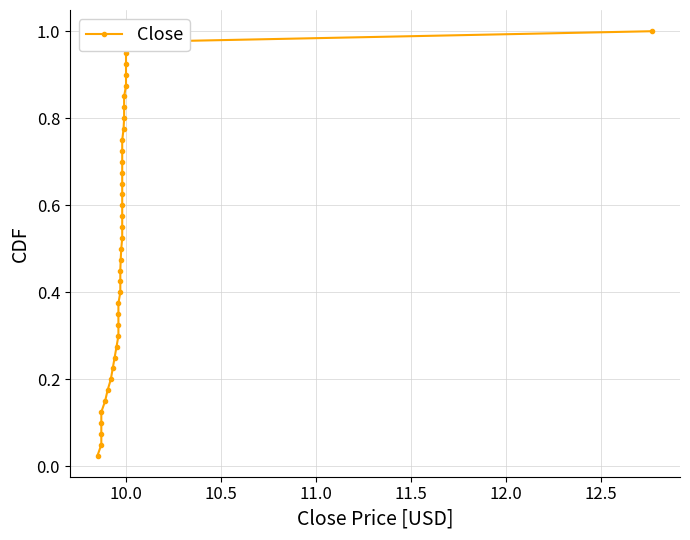

Reading left to right, extract all data points from this chart.

0.0	0.1	0.1	0.1	0.1	0.1	0.2	0.2	0.2	0.2	0.3	0.3	0.3	0.3	0.4	0.4	0.4	0.5	0.5	0.5	0.5	0.6	0.6	0.6	0.6	0.7	0.7	0.7	0.7	0.8	0.8	0.8	0.8	0.8	0.9	0.9	0.9	0.9	1.0	1.0